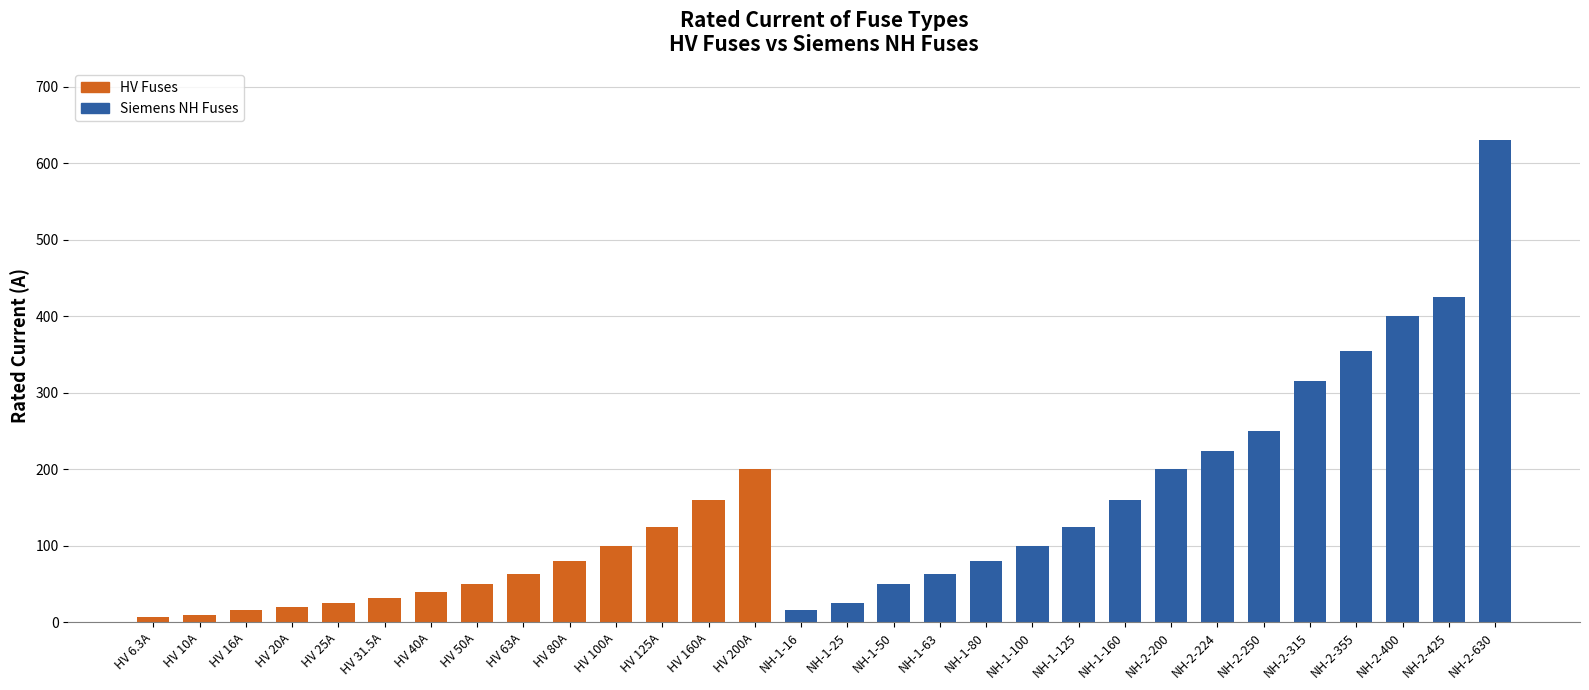

What position from the right is NH-1-100?

11